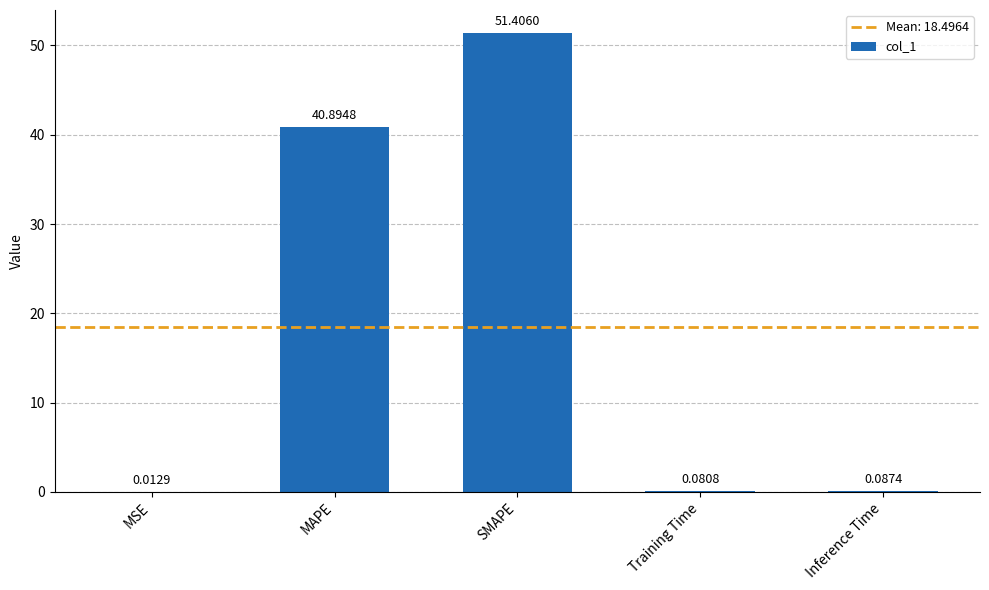

How many series are shown in this chart?

1